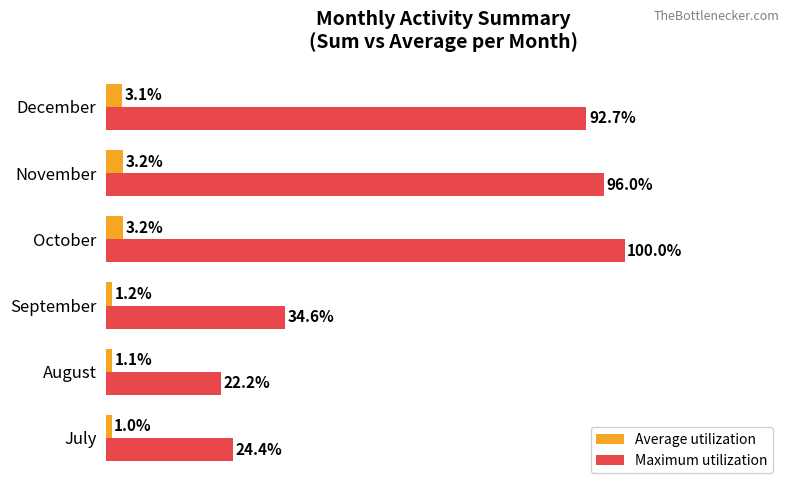

Between August and September, which series saw the biggest shift?

Maximum utilization